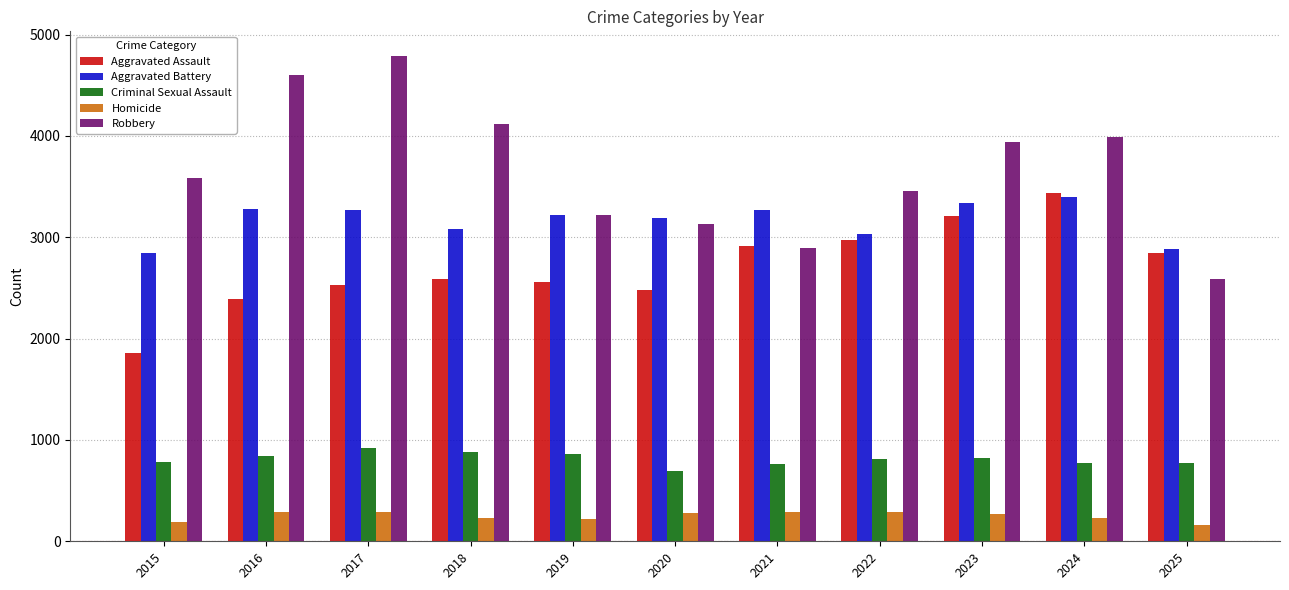

Are the bars horizontal?

No